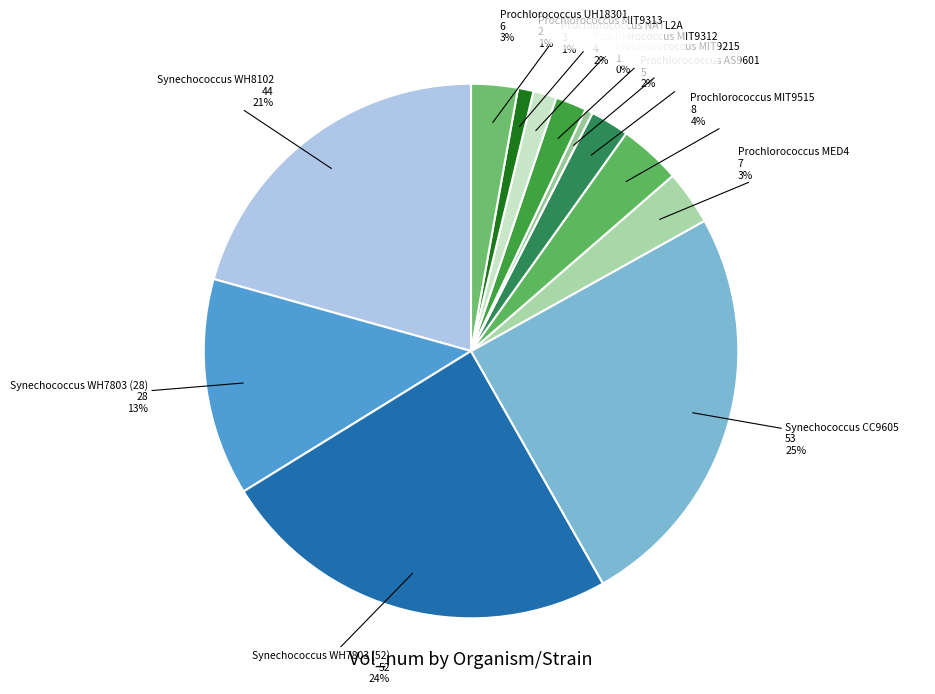

What is the ratio of the value at Prochlorococcus MIT9312 to the value at Prochlorococcus MIT9515?

0.5